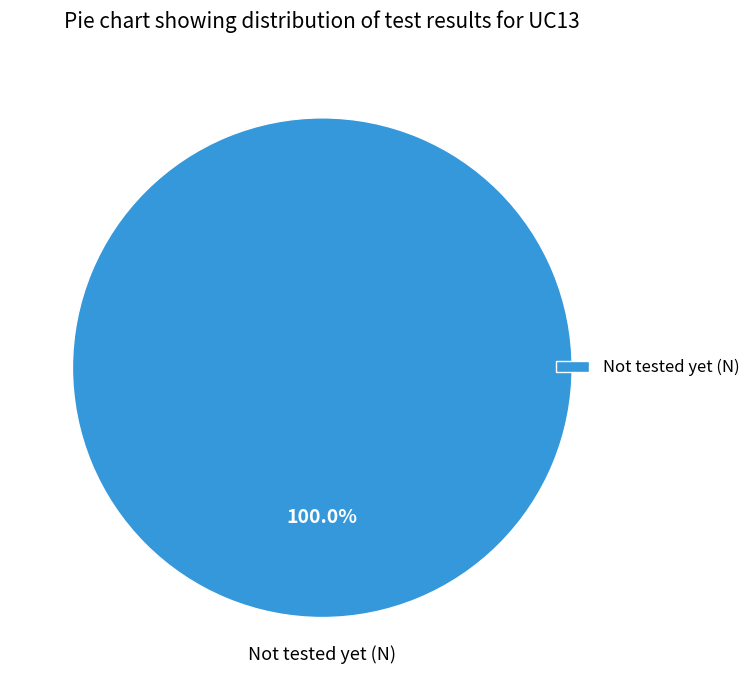

How many slices are in this pie chart?

1